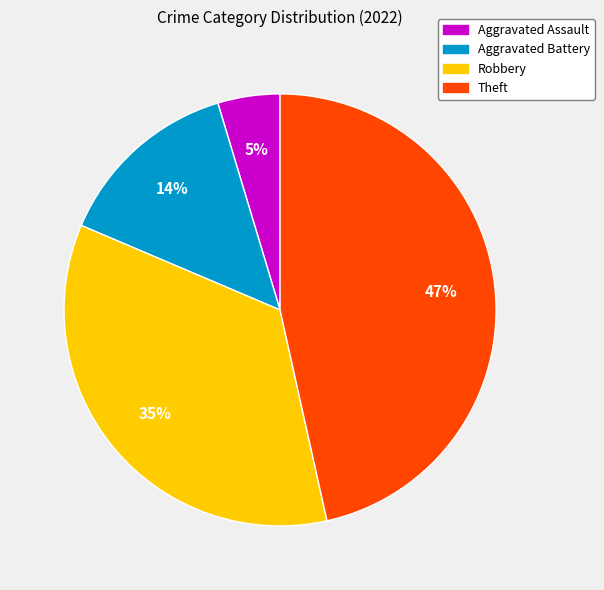

Which category has the biggest portion of the pie?

Theft